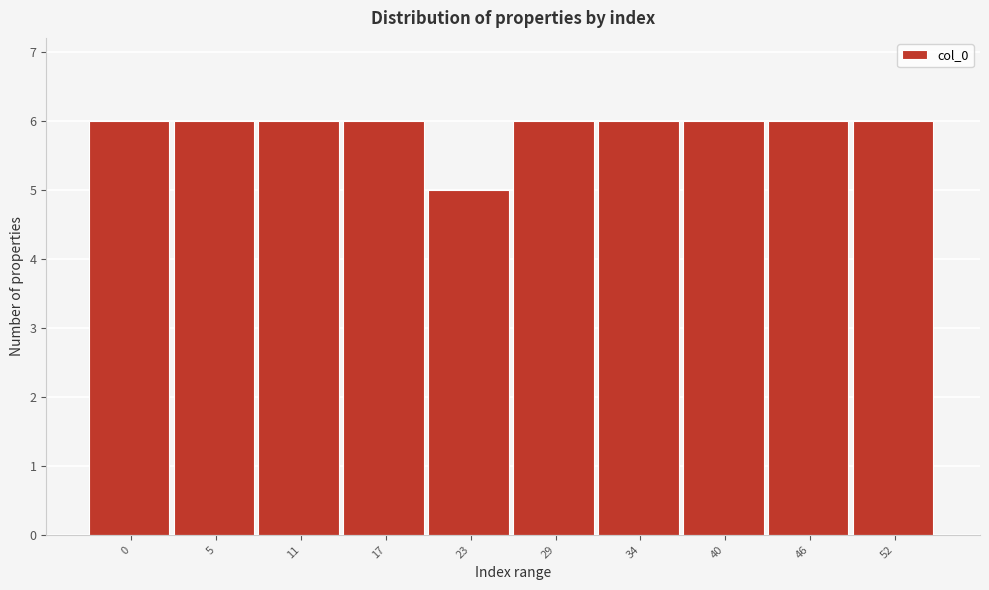

Reading left to right, extract all data points from this chart.

0=6	5=6	11=6	17=6	23=5	29=6	34=6	40=6	46=6	52=6